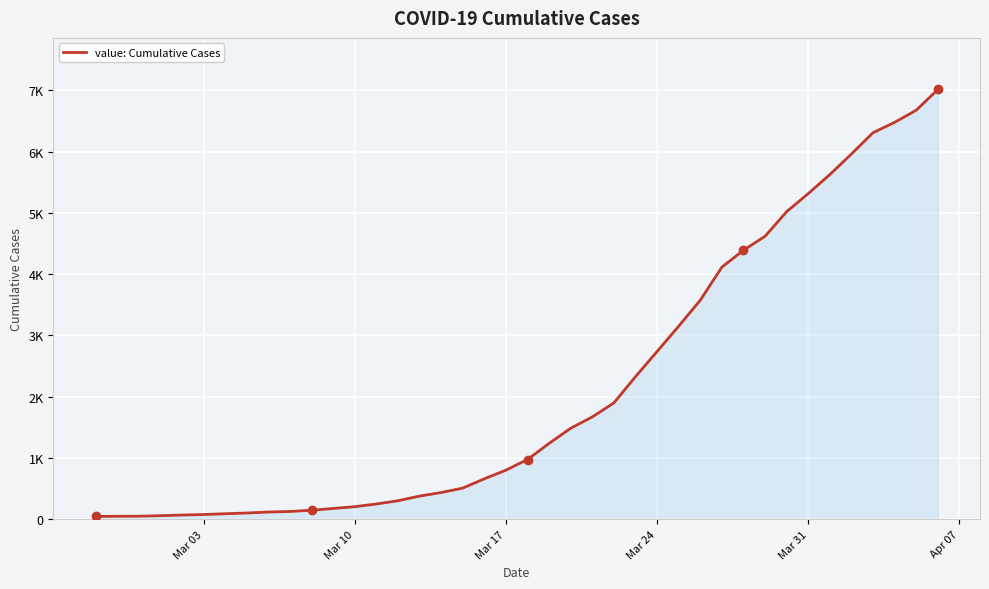

Does the chart have visible grid lines?

Yes